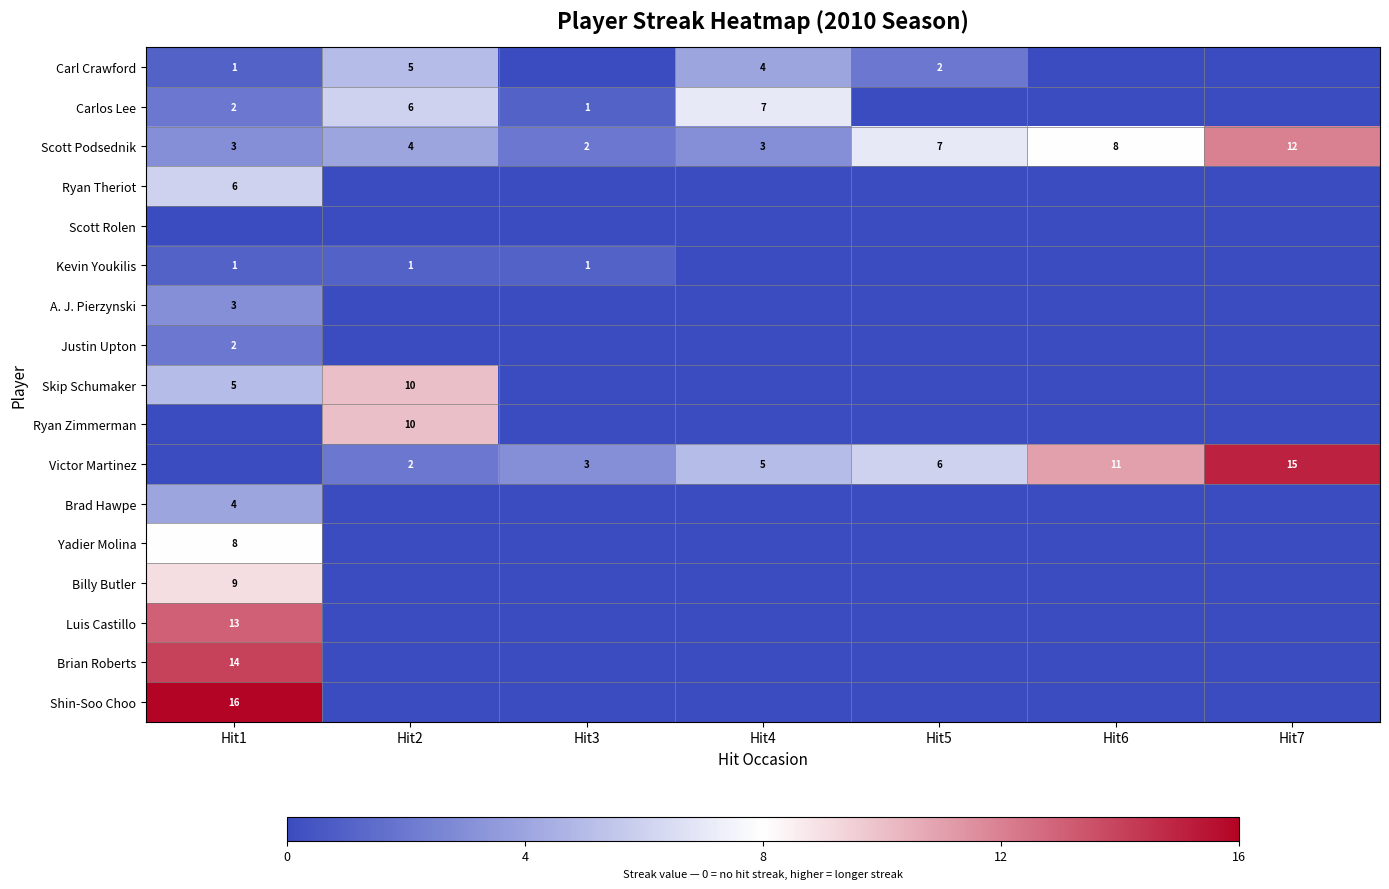

True or false: Kevin Youkilis has a value of 0 at Hit2.

False